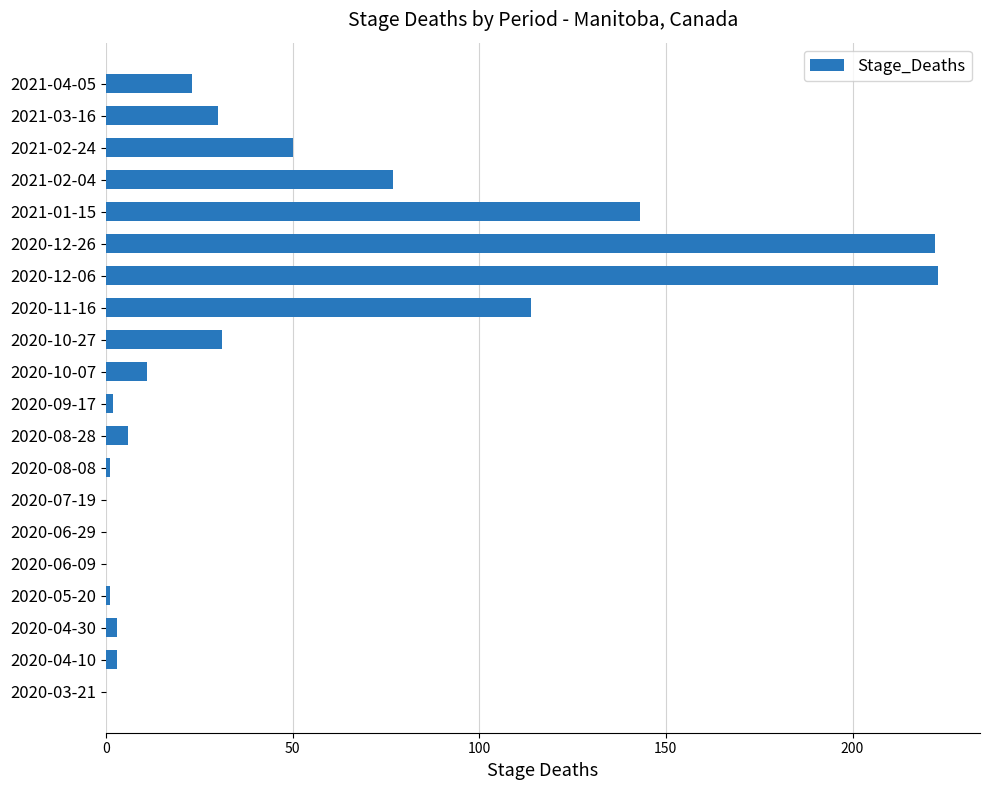

What is the change in value from 2020-07-19 to 2020-10-07?

+11